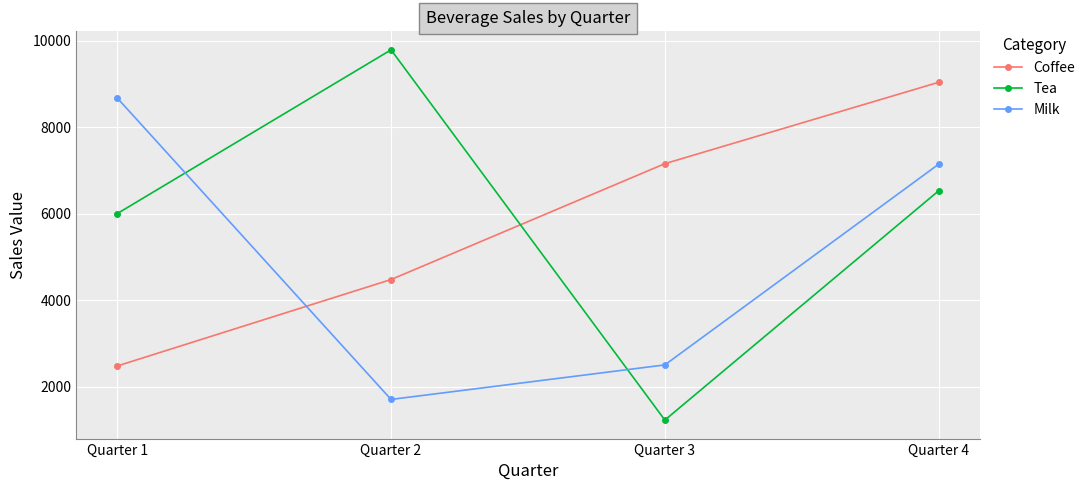

How many lines are shown in the chart?

3